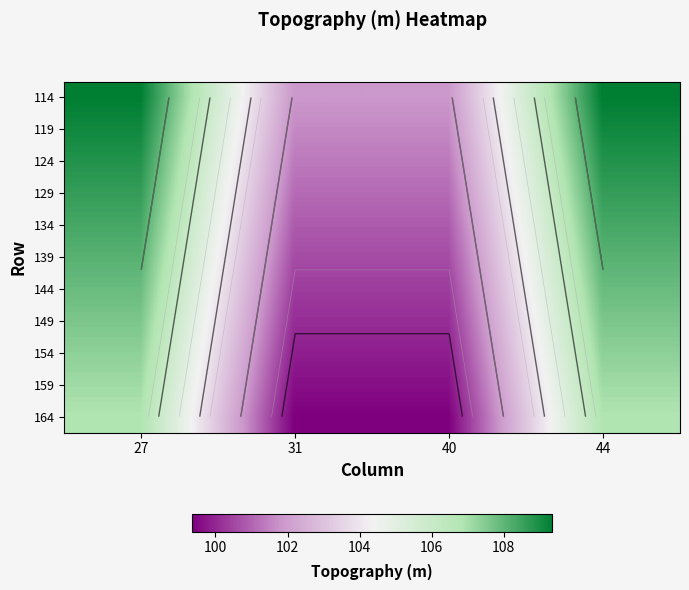

Which has a higher value, 31 or 27?

27